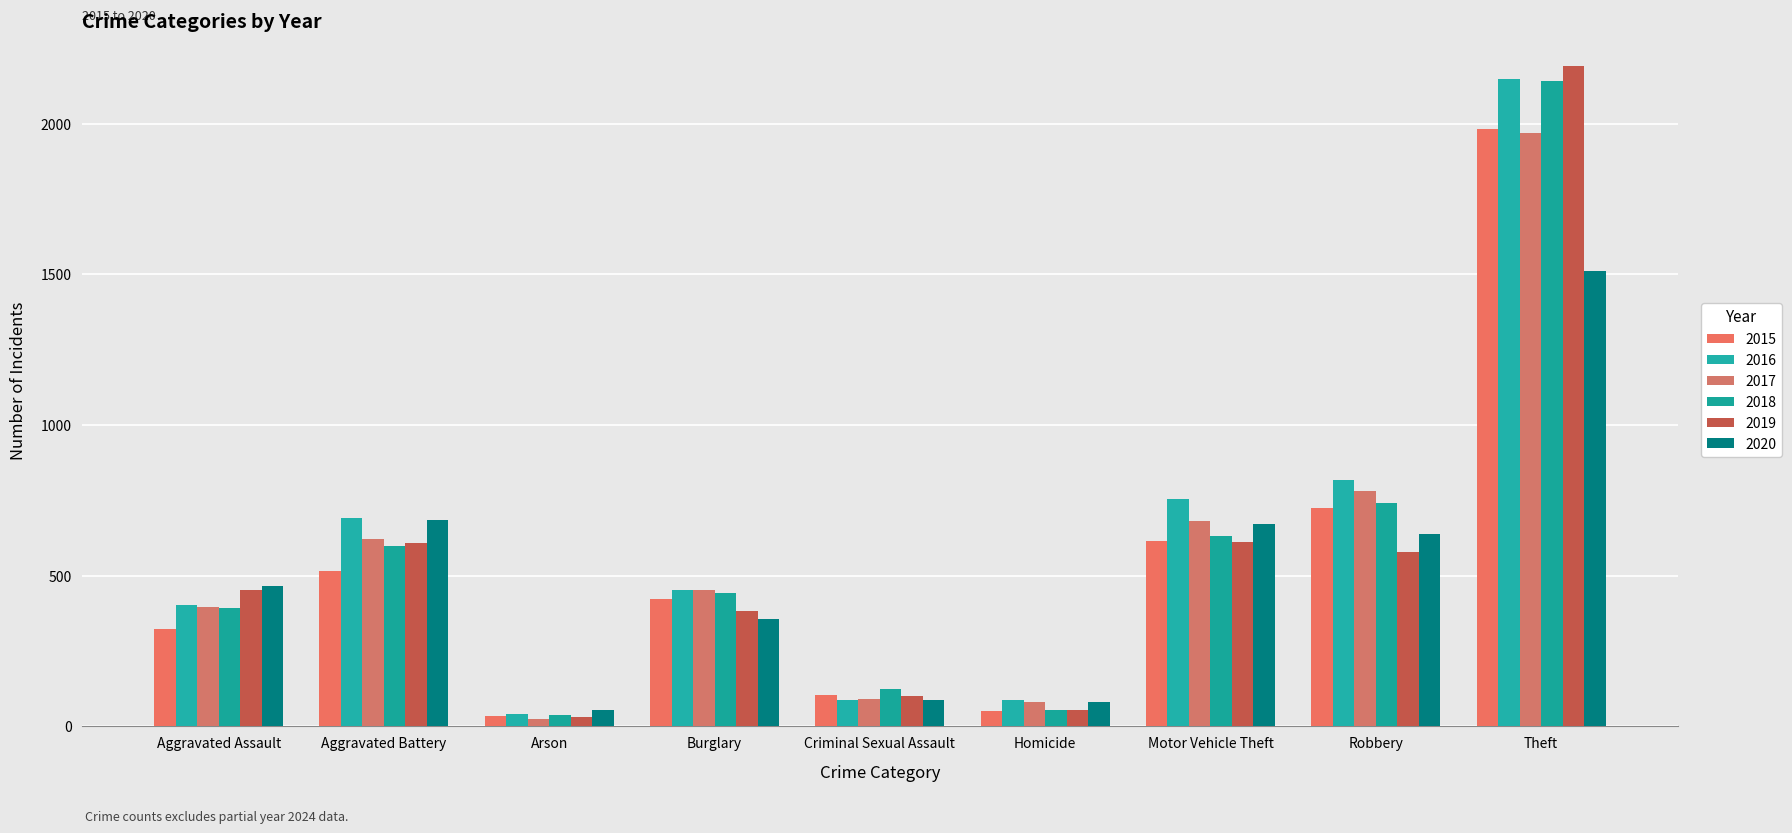

What is the highest value of the 2016 series?

2148